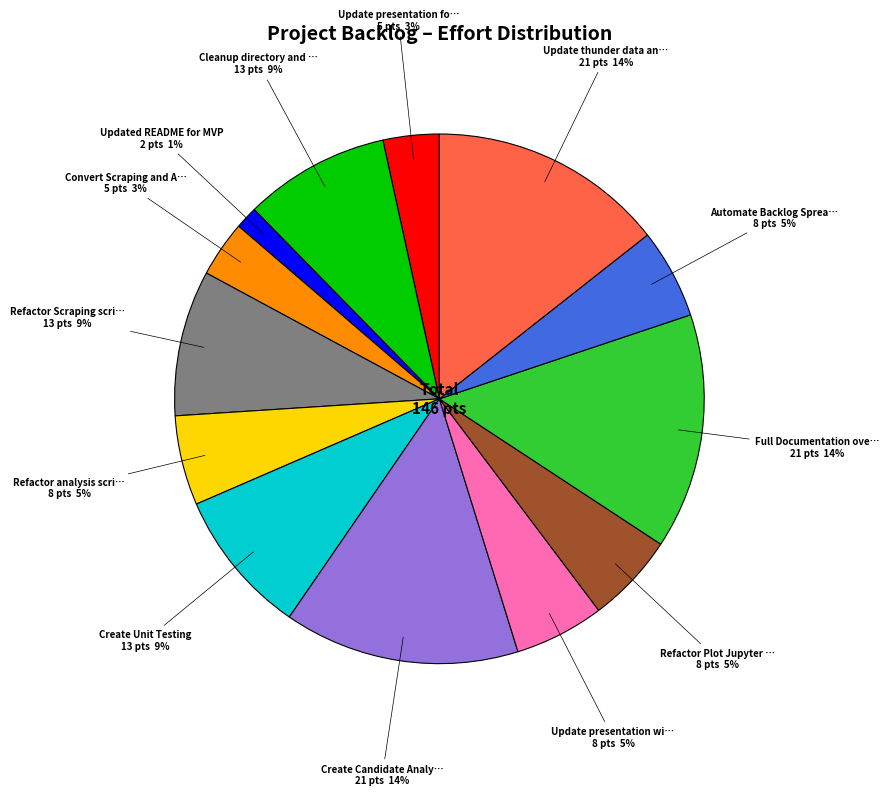

How many segments does this pie chart have?

13